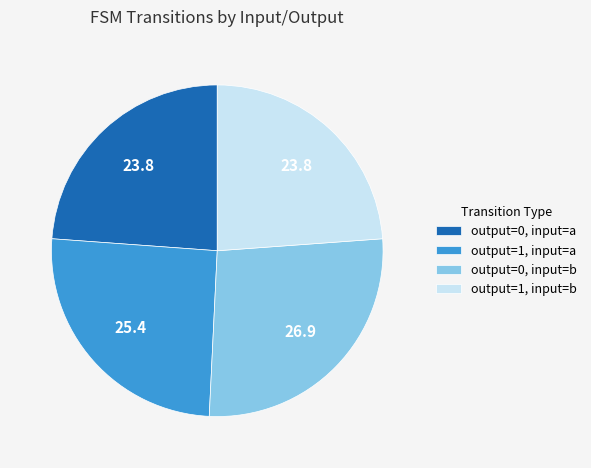

Count the number of slices in the pie.

4